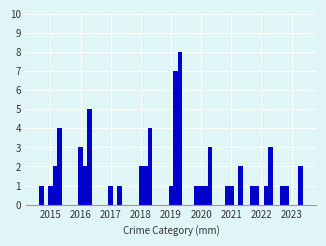

Does the chart contain stacked bars?

No